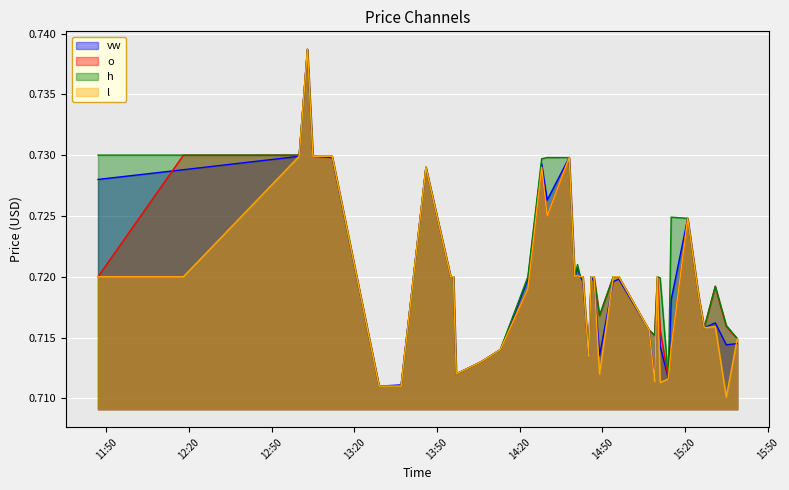

Reading left to right, list all the values displayed in this chart.

vw: 2024-03-08 11:47:00=0.7	2024-03-08 12:18:00=0.7	2024-03-08 13:00:00=0.7	2024-03-08 13:03:00=0.7	2024-03-08 13:05:00=0.7	2024-03-08 13:12:00=0.7	2024-03-08 13:29:00=0.7	2024-03-08 13:37:00=0.7	2024-03-08 13:46:00=0.7	2024-03-08 13:55:00=0.7	2024-03-08 13:56:00=0.7	2024-03-08 13:57:00=0.7	2024-03-08 14:06:00=0.7	2024-03-08 14:13:00=0.7	2024-03-08 14:23:00=0.7	2024-03-08 14:28:00=0.7	2024-03-08 14:30:00=0.7	2024-03-08 14:38:00=0.7	2024-03-08 14:40:00=0.7	2024-03-08 14:41:00=0.7	2024-03-08 14:42:00=0.7	2024-03-08 14:43:00=0.7	2024-03-08 14:45:00=0.7	2024-03-08 14:46:00=0.7	2024-03-08 14:47:00=0.7	2024-03-08 14:49:00=0.7	2024-03-08 14:54:00=0.7	2024-03-08 14:56:00=0.7	2024-03-08 15:07:00=0.7	2024-03-08 15:09:00=0.7	2024-03-08 15:10:00=0.7	2024-03-08 15:11:00=0.7	2024-03-08 15:14:00=0.7	2024-03-08 15:15:00=0.7	2024-03-08 15:21:00=0.7	2024-03-08 15:25:00=0.7	2024-03-08 15:27:00=0.7	2024-03-08 15:31:00=0.7	2024-03-08 15:35:00=0.7	2024-03-08 15:39:00=0.7
o: 2024-03-08 11:47:00=0.7	2024-03-08 12:18:00=0.7	2024-03-08 13:00:00=0.7	2024-03-08 13:03:00=0.7	2024-03-08 13:05:00=0.7	2024-03-08 13:12:00=0.7	2024-03-08 13:29:00=0.7	2024-03-08 13:37:00=0.7	2024-03-08 13:46:00=0.7	2024-03-08 13:55:00=0.7	2024-03-08 13:56:00=0.7	2024-03-08 13:57:00=0.7	2024-03-08 14:06:00=0.7	2024-03-08 14:13:00=0.7	2024-03-08 14:23:00=0.7	2024-03-08 14:28:00=0.7	2024-03-08 14:30:00=0.7	2024-03-08 14:38:00=0.7	2024-03-08 14:40:00=0.7	2024-03-08 14:41:00=0.7	2024-03-08 14:42:00=0.7	2024-03-08 14:43:00=0.7	2024-03-08 14:45:00=0.7	2024-03-08 14:46:00=0.7	2024-03-08 14:47:00=0.7	2024-03-08 14:49:00=0.7	2024-03-08 14:54:00=0.7	2024-03-08 14:56:00=0.7	2024-03-08 15:07:00=0.7	2024-03-08 15:09:00=0.7	2024-03-08 15:10:00=0.7	2024-03-08 15:11:00=0.7	2024-03-08 15:14:00=0.7	2024-03-08 15:15:00=0.7	2024-03-08 15:21:00=0.7	2024-03-08 15:25:00=0.7	2024-03-08 15:27:00=0.7	2024-03-08 15:31:00=0.7	2024-03-08 15:35:00=0.7	2024-03-08 15:39:00=0.7
h: 2024-03-08 11:47:00=0.7	2024-03-08 12:18:00=0.7	2024-03-08 13:00:00=0.7	2024-03-08 13:03:00=0.7	2024-03-08 13:05:00=0.7	2024-03-08 13:12:00=0.7	2024-03-08 13:29:00=0.7	2024-03-08 13:37:00=0.7	2024-03-08 13:46:00=0.7	2024-03-08 13:55:00=0.7	2024-03-08 13:56:00=0.7	2024-03-08 13:57:00=0.7	2024-03-08 14:06:00=0.7	2024-03-08 14:13:00=0.7	2024-03-08 14:23:00=0.7	2024-03-08 14:28:00=0.7	2024-03-08 14:30:00=0.7	2024-03-08 14:38:00=0.7	2024-03-08 14:40:00=0.7	2024-03-08 14:41:00=0.7	2024-03-08 14:42:00=0.7	2024-03-08 14:43:00=0.7	2024-03-08 14:45:00=0.7	2024-03-08 14:46:00=0.7	2024-03-08 14:47:00=0.7	2024-03-08 14:49:00=0.7	2024-03-08 14:54:00=0.7	2024-03-08 14:56:00=0.7	2024-03-08 15:07:00=0.7	2024-03-08 15:09:00=0.7	2024-03-08 15:10:00=0.7	2024-03-08 15:11:00=0.7	2024-03-08 15:14:00=0.7	2024-03-08 15:15:00=0.7	2024-03-08 15:21:00=0.7	2024-03-08 15:25:00=0.7	2024-03-08 15:27:00=0.7	2024-03-08 15:31:00=0.7	2024-03-08 15:35:00=0.7	2024-03-08 15:39:00=0.7
l: 2024-03-08 11:47:00=0.7	2024-03-08 12:18:00=0.7	2024-03-08 13:00:00=0.7	2024-03-08 13:03:00=0.7	2024-03-08 13:05:00=0.7	2024-03-08 13:12:00=0.7	2024-03-08 13:29:00=0.7	2024-03-08 13:37:00=0.7	2024-03-08 13:46:00=0.7	2024-03-08 13:55:00=0.7	2024-03-08 13:56:00=0.7	2024-03-08 13:57:00=0.7	2024-03-08 14:06:00=0.7	2024-03-08 14:13:00=0.7	2024-03-08 14:23:00=0.7	2024-03-08 14:28:00=0.7	2024-03-08 14:30:00=0.7	2024-03-08 14:38:00=0.7	2024-03-08 14:40:00=0.7	2024-03-08 14:41:00=0.7	2024-03-08 14:42:00=0.7	2024-03-08 14:43:00=0.7	2024-03-08 14:45:00=0.7	2024-03-08 14:46:00=0.7	2024-03-08 14:47:00=0.7	2024-03-08 14:49:00=0.7	2024-03-08 14:54:00=0.7	2024-03-08 14:56:00=0.7	2024-03-08 15:07:00=0.7	2024-03-08 15:09:00=0.7	2024-03-08 15:10:00=0.7	2024-03-08 15:11:00=0.7	2024-03-08 15:14:00=0.7	2024-03-08 15:15:00=0.7	2024-03-08 15:21:00=0.7	2024-03-08 15:25:00=0.7	2024-03-08 15:27:00=0.7	2024-03-08 15:31:00=0.7	2024-03-08 15:35:00=0.7	2024-03-08 15:39:00=0.7